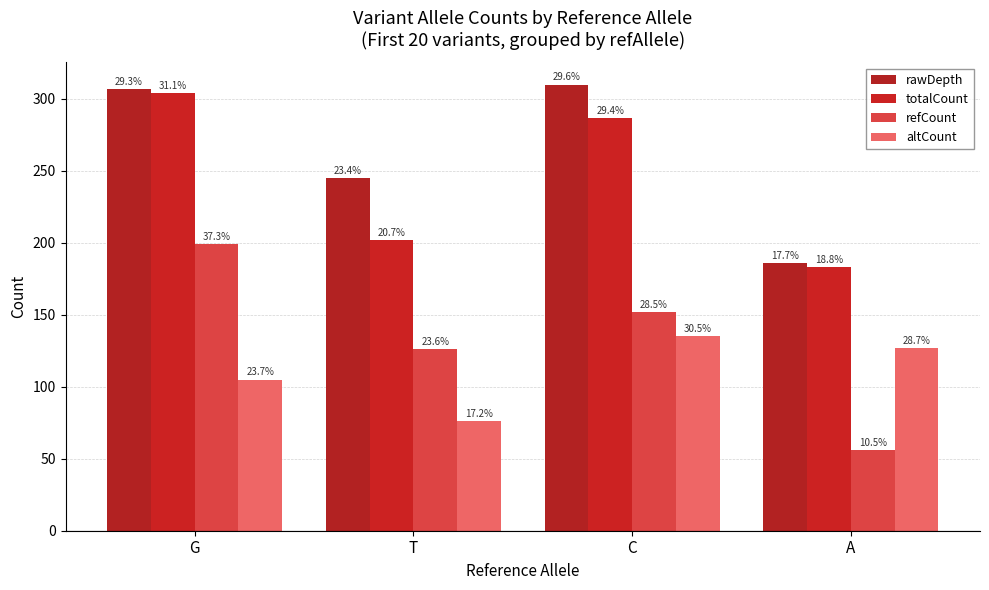

Does the chart contain stacked bars?

No